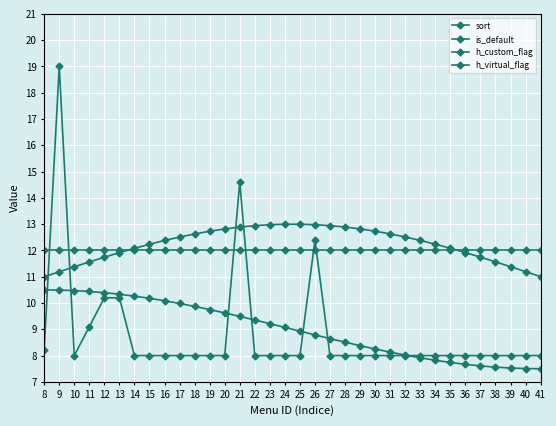

Which series changed the most between 16 and 31?

h_virtual_flag